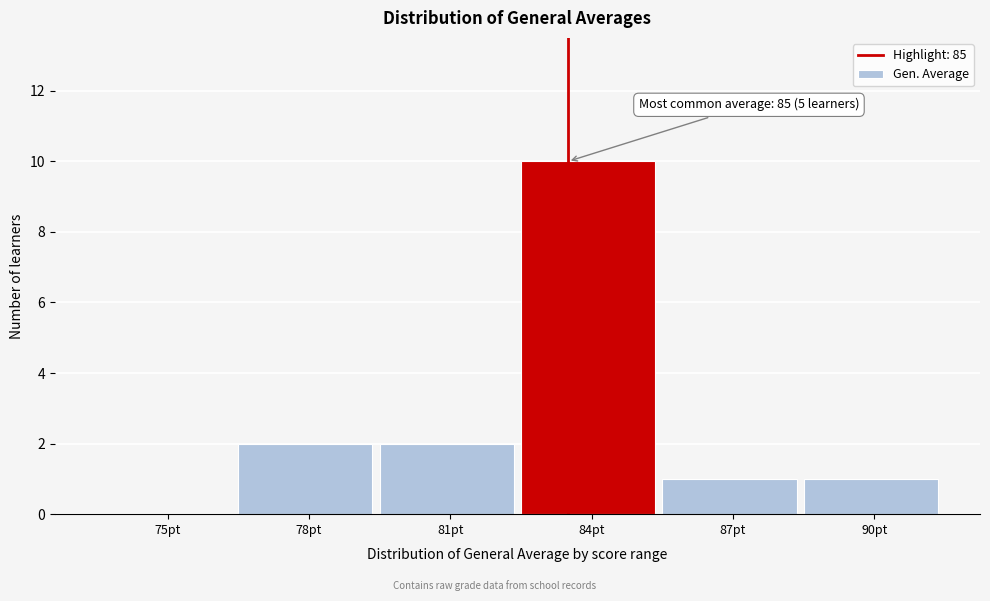

Reading right to left, list all the values displayed in this chart.

90pt=1	87pt=1	84pt=10	81pt=2	78pt=2	75pt=0